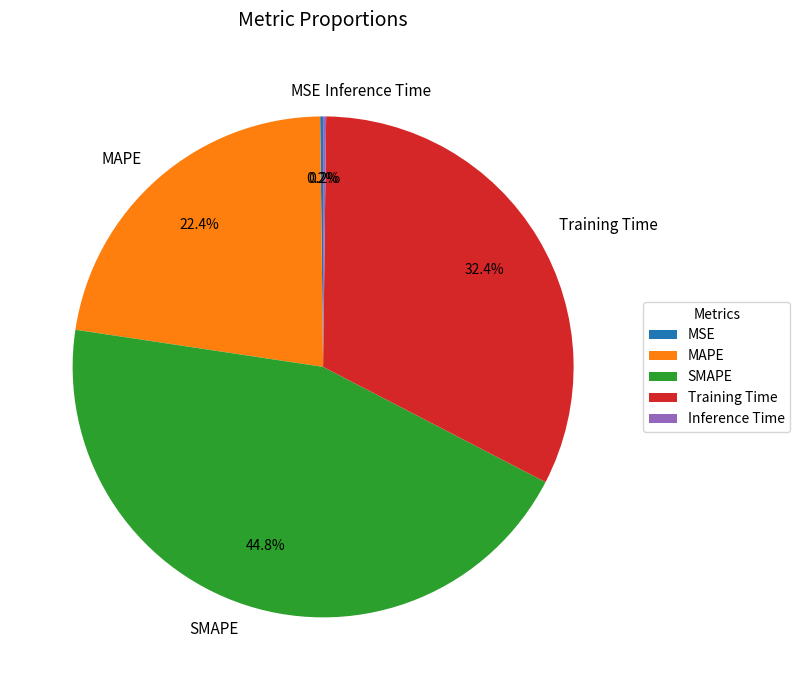

Do Training Time and MAPE together represent more than half of the pie?

Yes